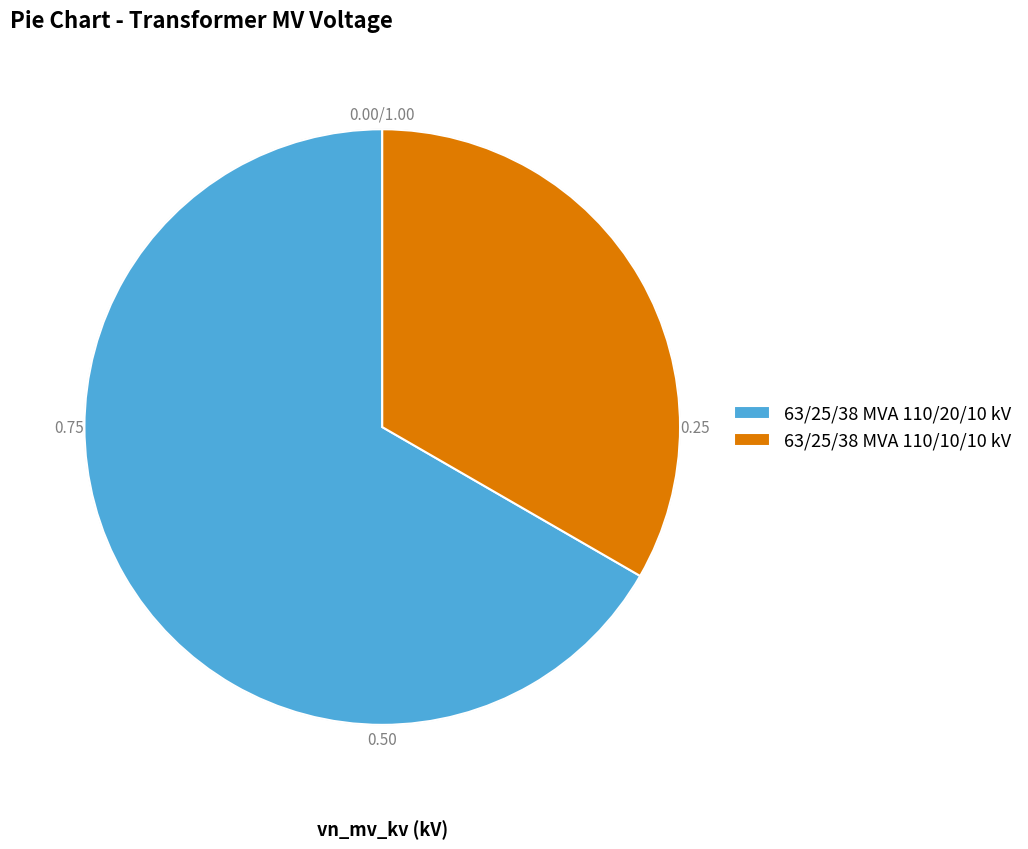

How many segments does this pie chart have?

2